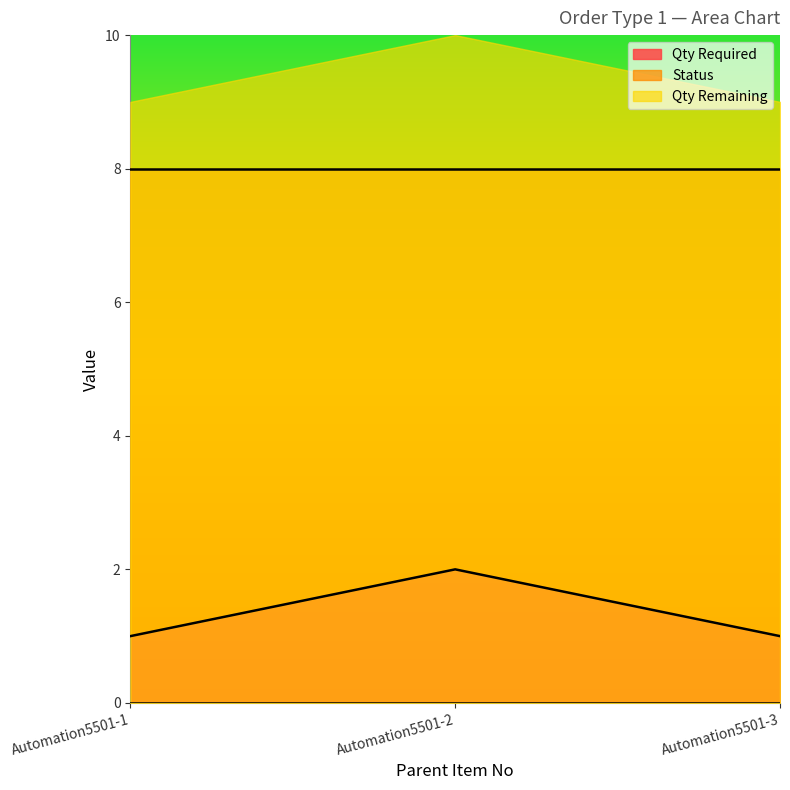

How many lines are shown in the chart?

3